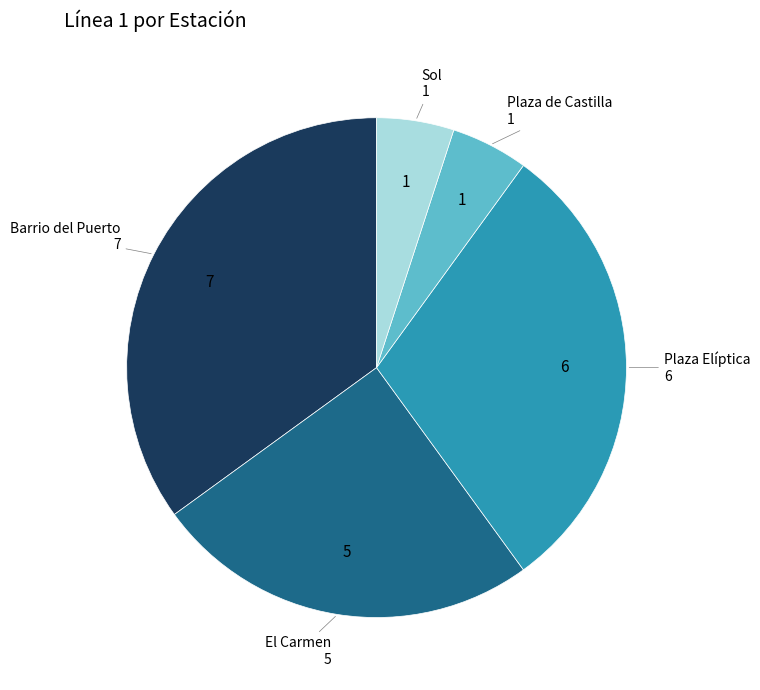

Is there a majority slice in this chart?

No